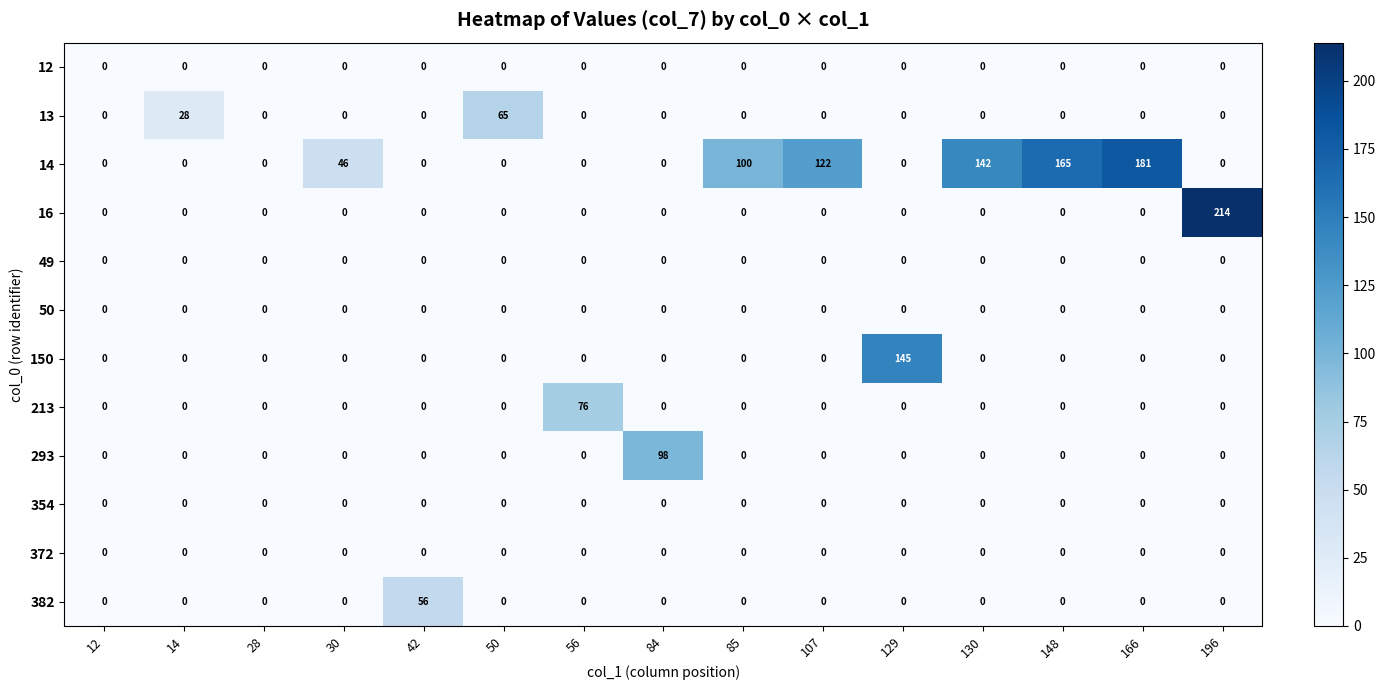

True or false: 293 has a value of 0 at 42.

True